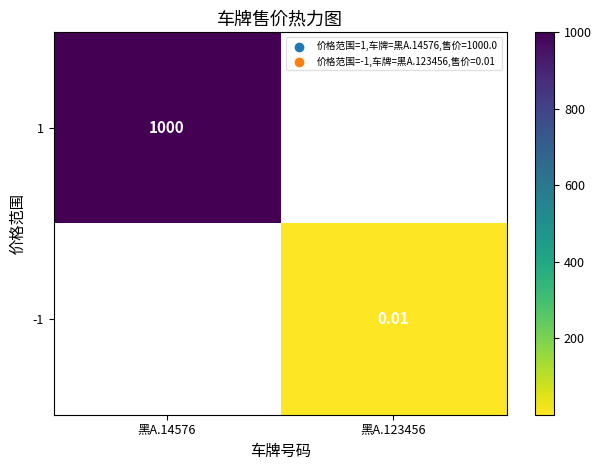

The value of -1 at 黑A.123456 is 0.0. True or false?

True